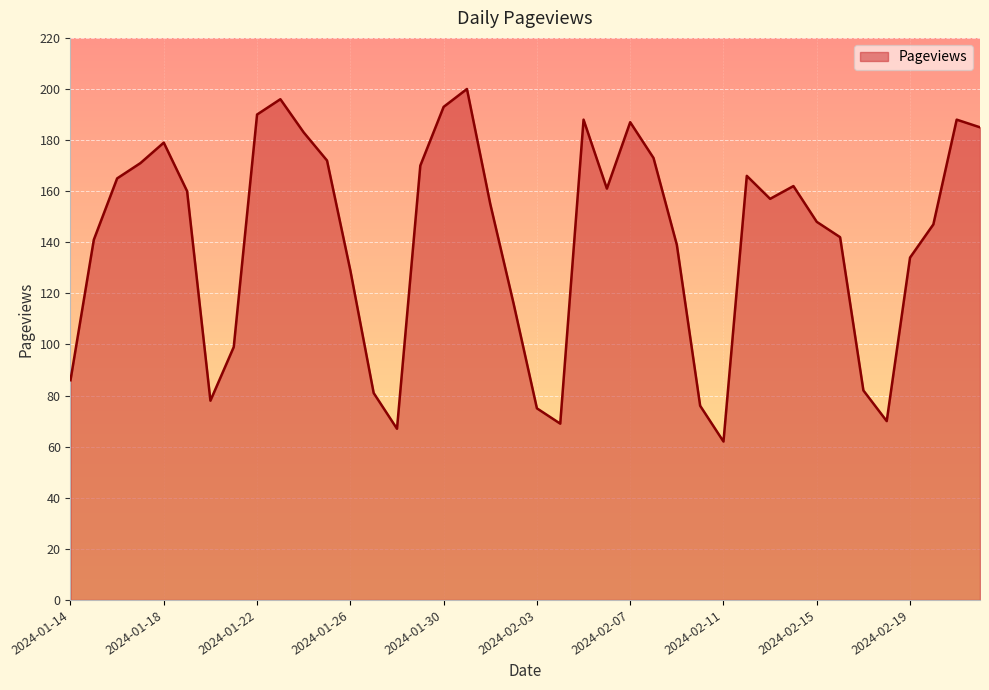

What is the maximum value shown in the chart?

200